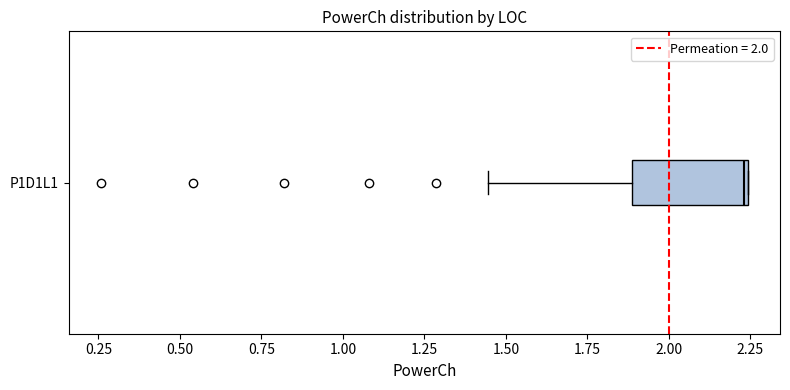

Where is the right edge of the box for P1D1L1 on the x-axis? The values are not printed on the chart, so give them approximately, as read against the axis.

2.25